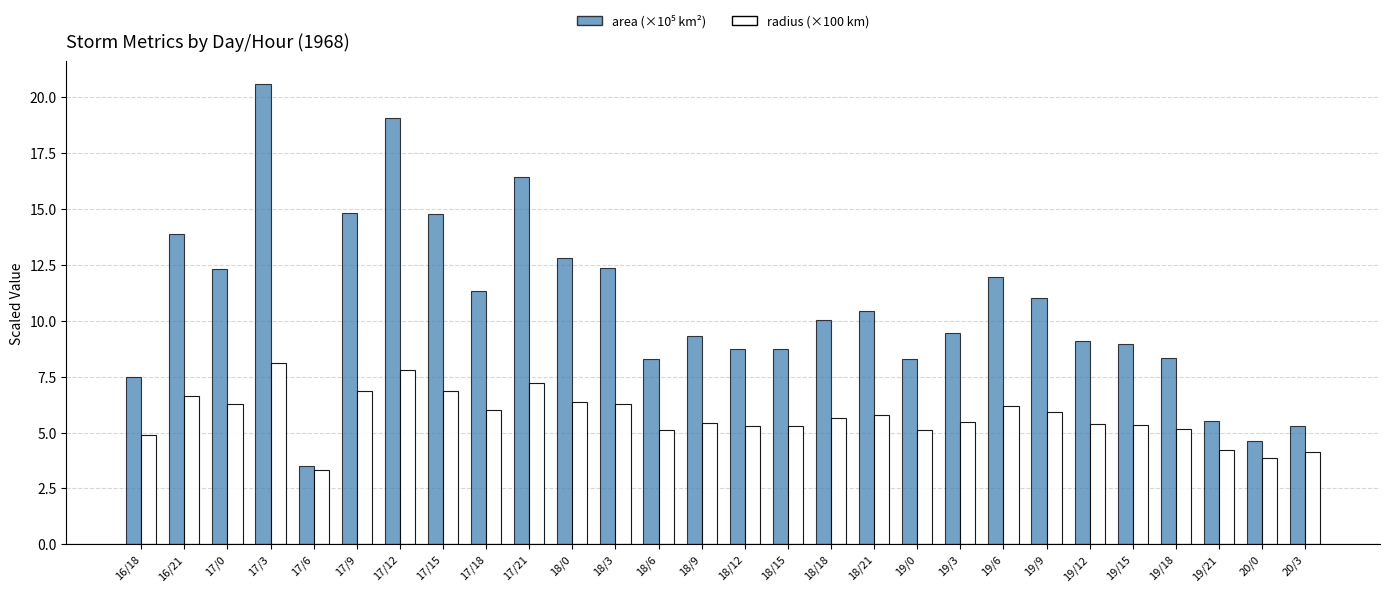

At which category does the chart reach its minimum across all series?

17/6